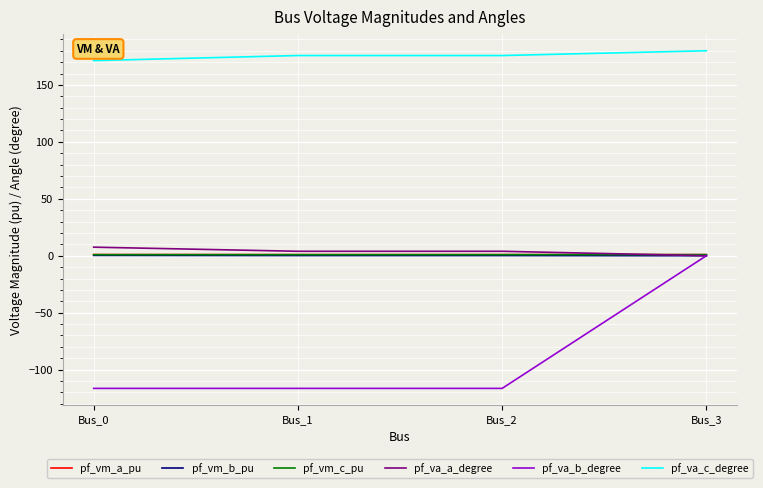

At which category does the chart reach its peak across all series?

Bus_3